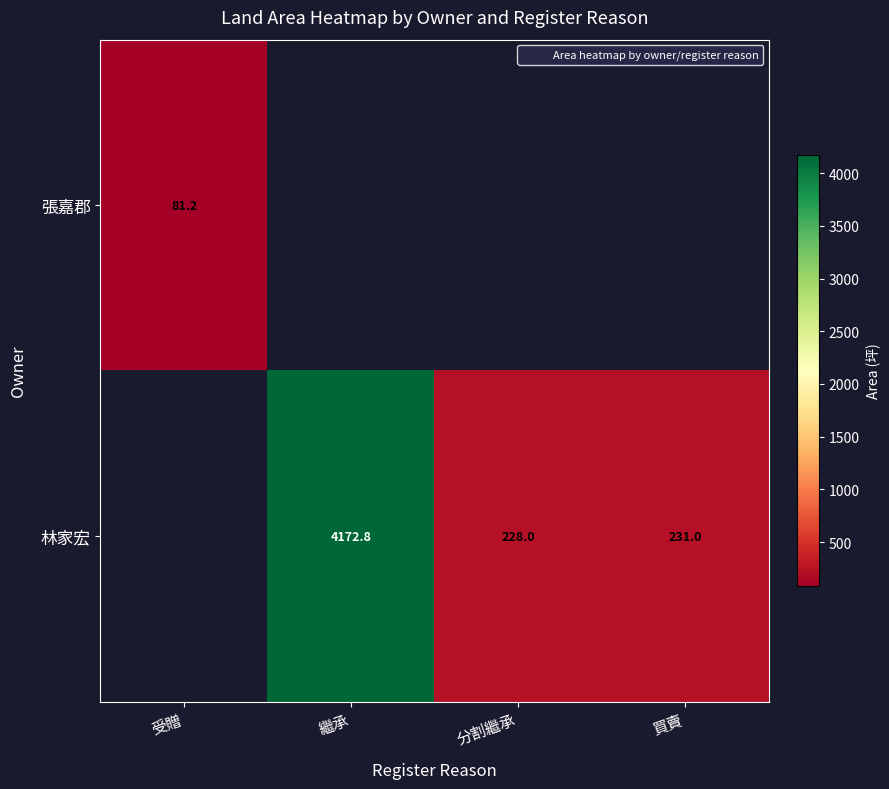

How many data points does each series have?

4